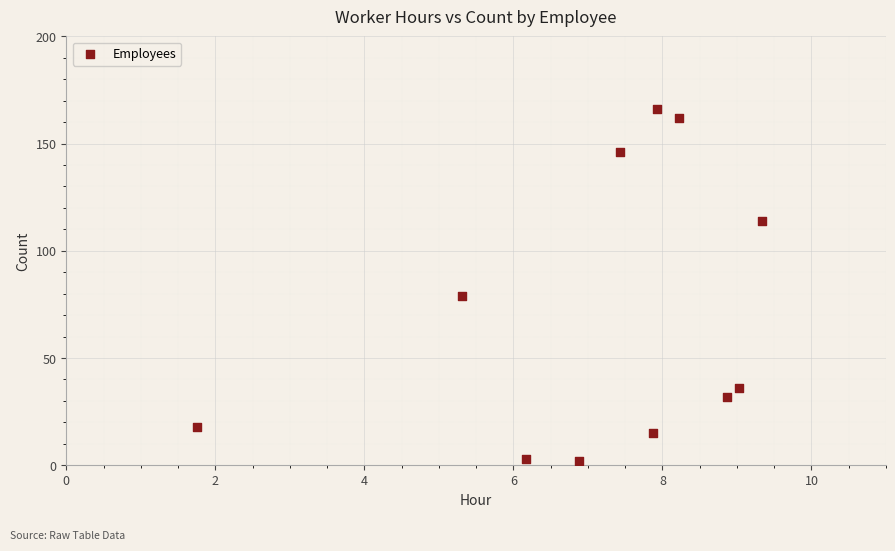

What is the average Y value?

70